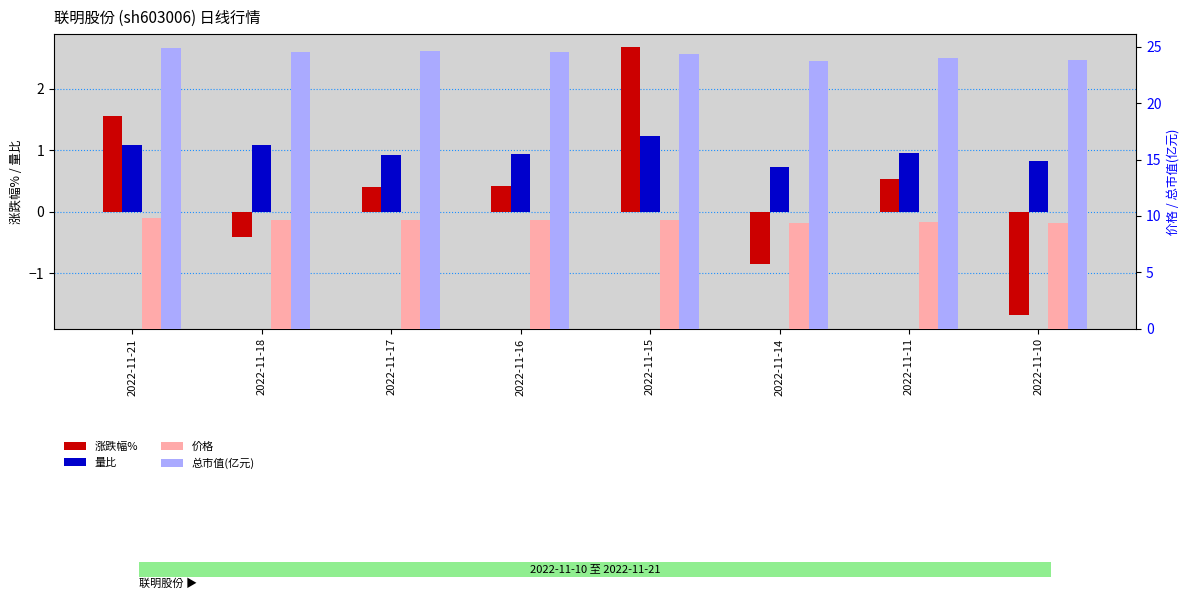

How many bars are there in total?

32